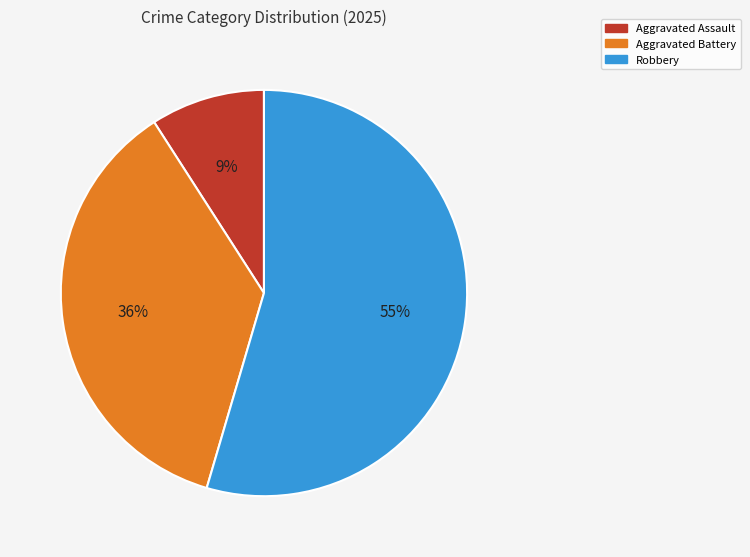

Is there any slice that represents more than half of the pie?

Yes